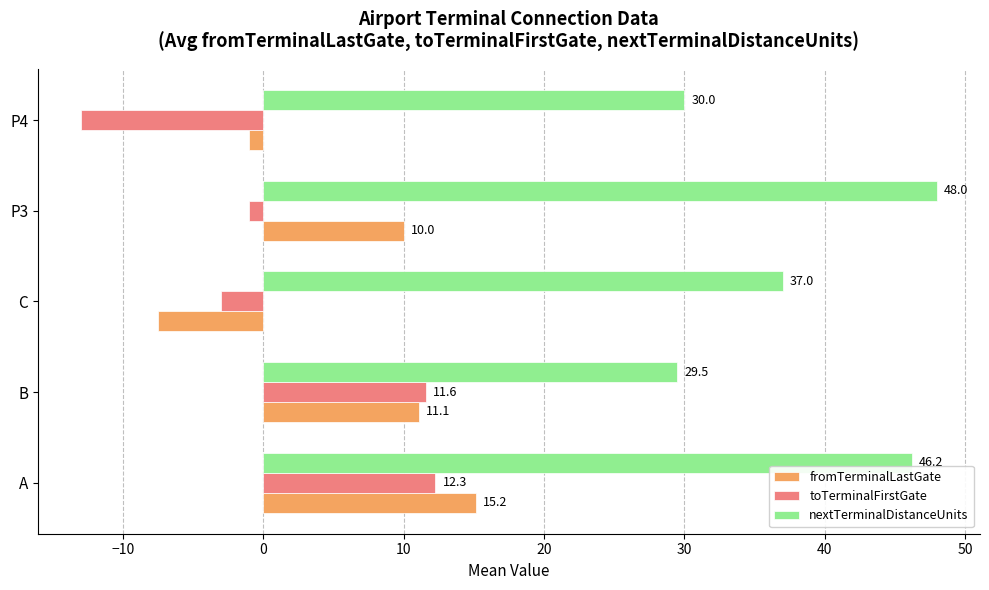

What is the spread (max minus min) of values at C?

44.5